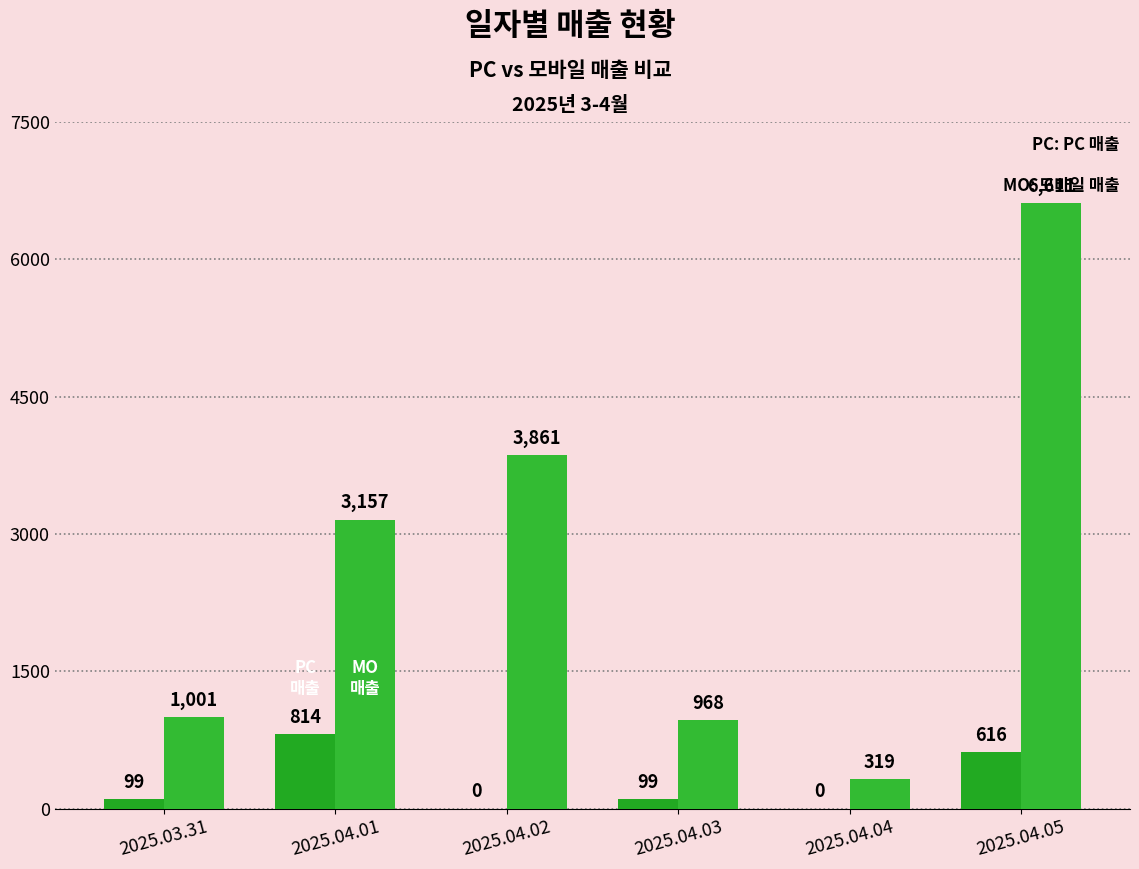

Reading right to left, transcribe all the data shown in this chart.

PC: 2025.04.05=616	2025.04.04=0	2025.04.03=99	2025.04.02=0	2025.04.01=814	2025.03.31=99
모바일: 2025.04.05=6611	2025.04.04=319	2025.04.03=968	2025.04.02=3861	2025.04.01=3157	2025.03.31=1001